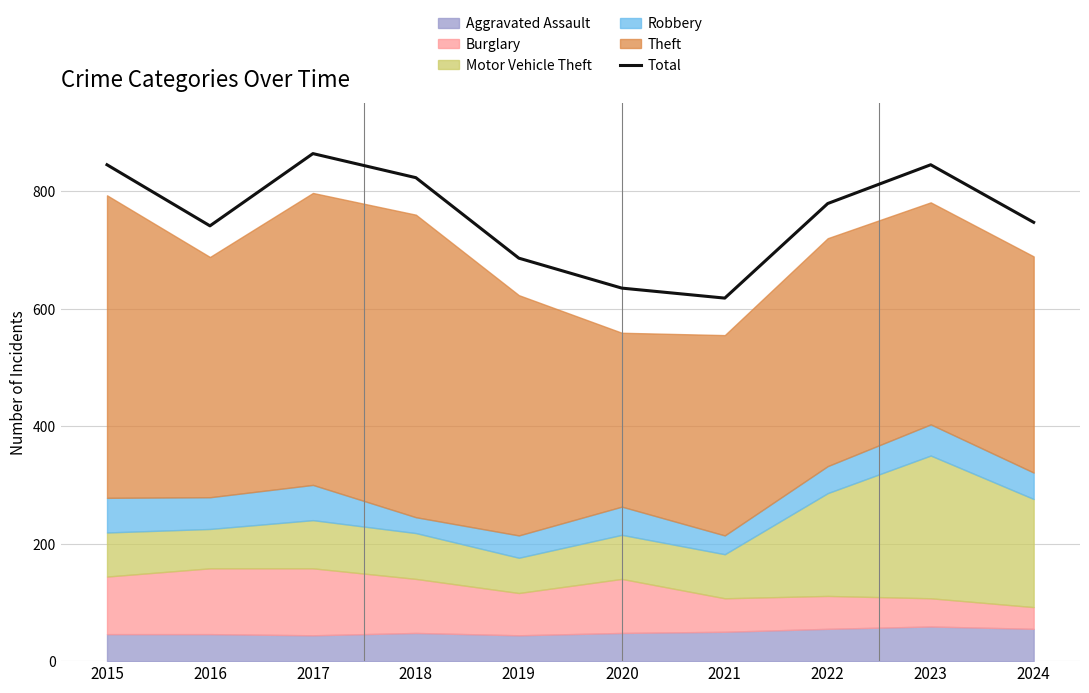

How many lines are shown in the chart?

1